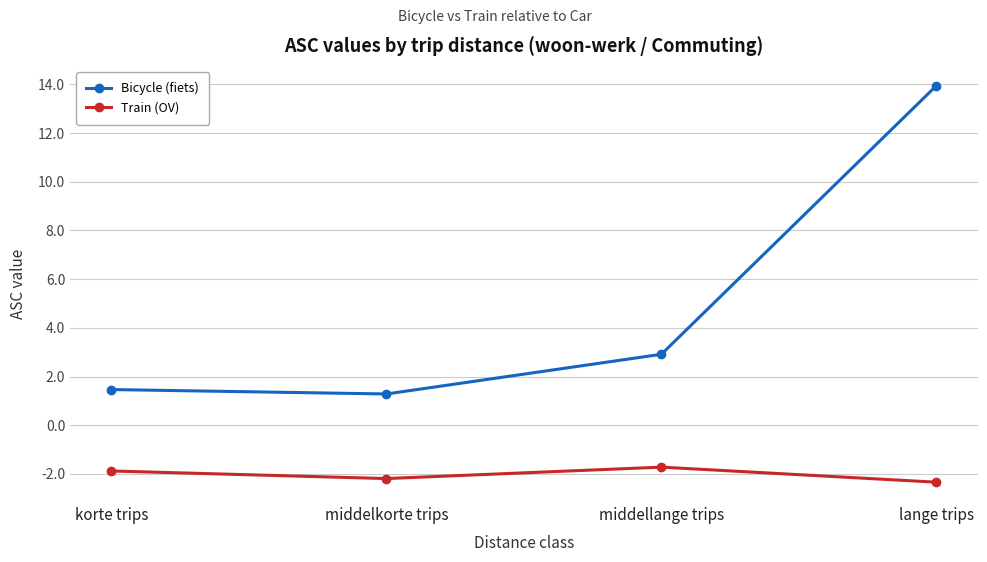

Reading left to right, extract all data points from this chart.

Bicycle (fiets): korte trips=1.5	middelkorte trips=1.3	middellange trips=2.9	lange trips=13.9
Train (OV): korte trips=-1.9	middelkorte trips=-2.2	middellange trips=-1.7	lange trips=-2.3